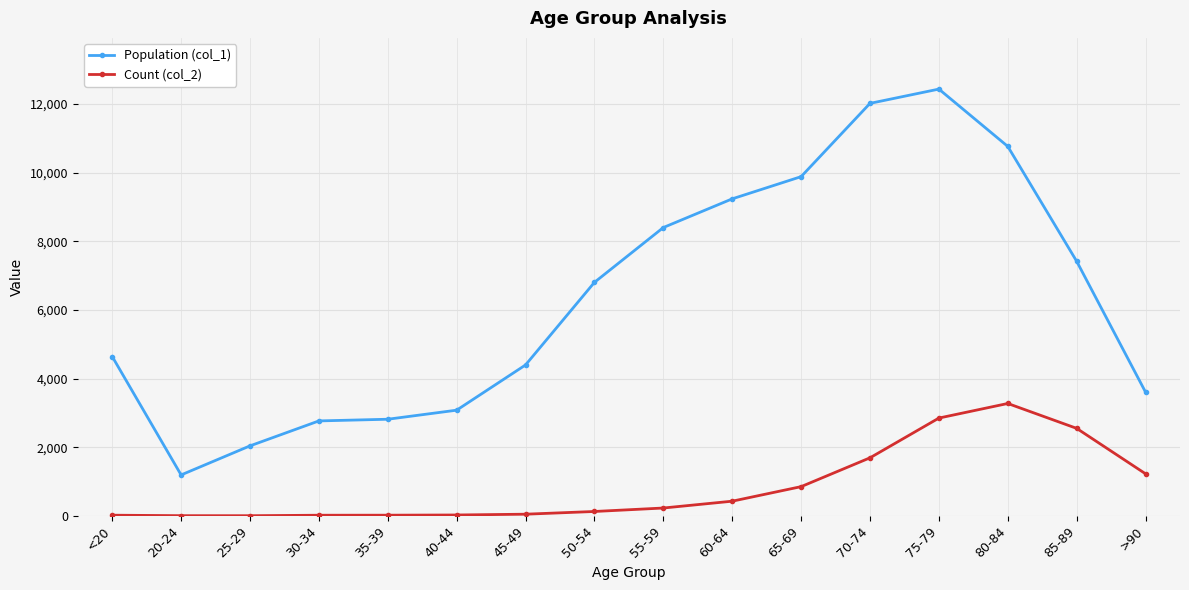

What position from the left is 55-59?

9